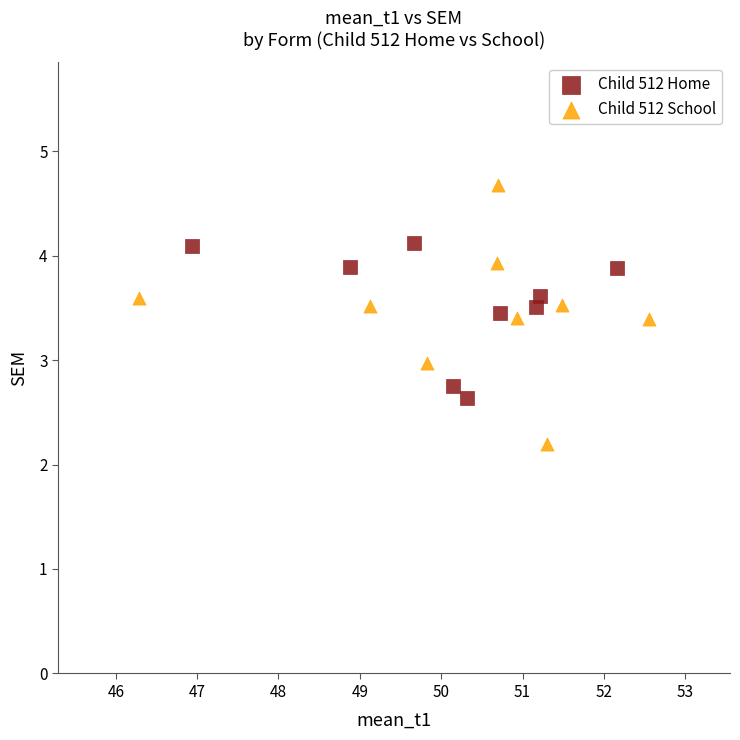

Which series has the largest Y range (max minus min)?

Child 512 School